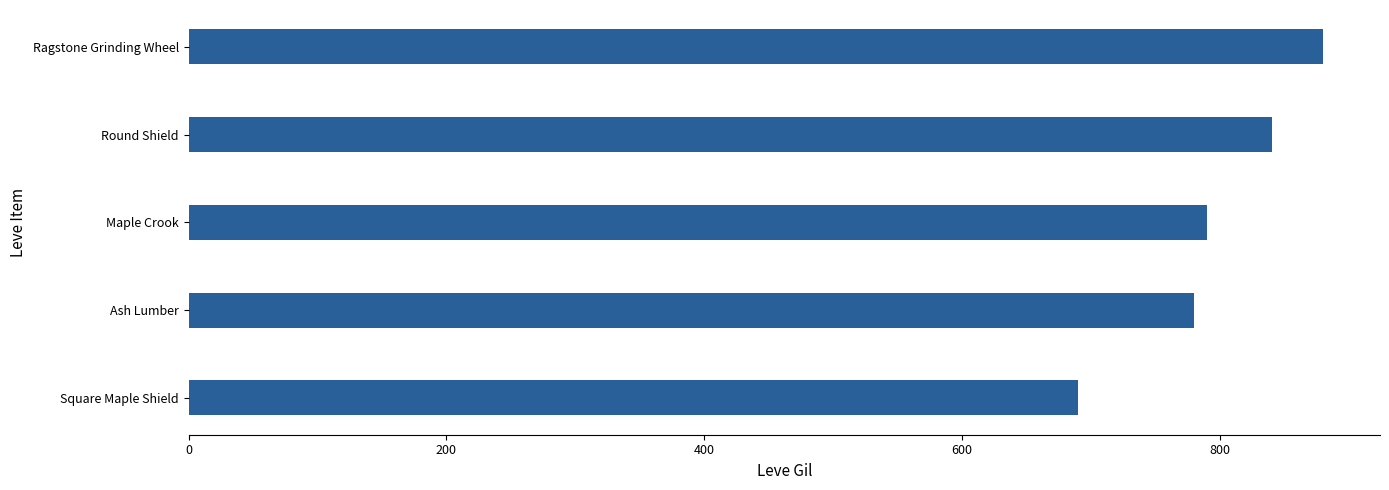

How many bars are there in total?

5